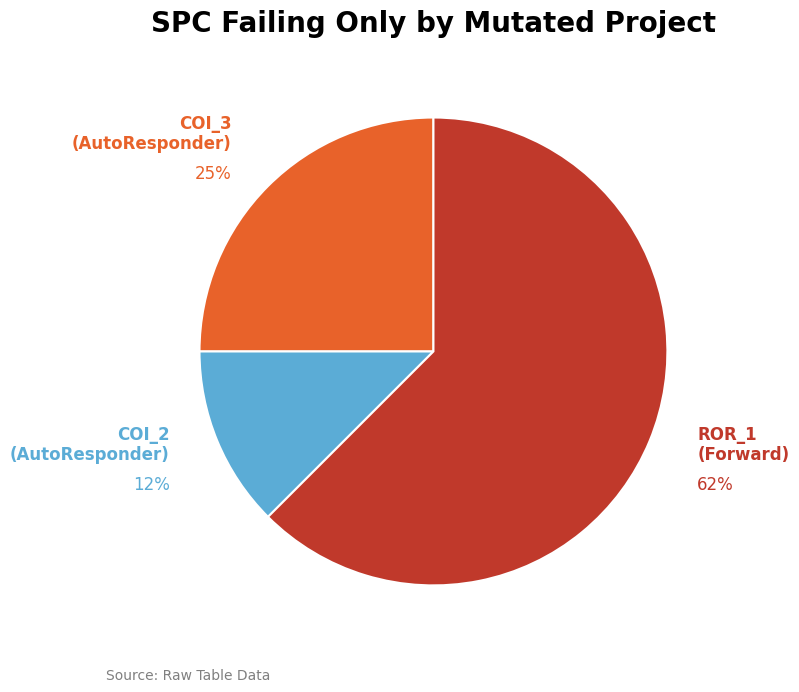

Does any single category account for the majority?

Yes